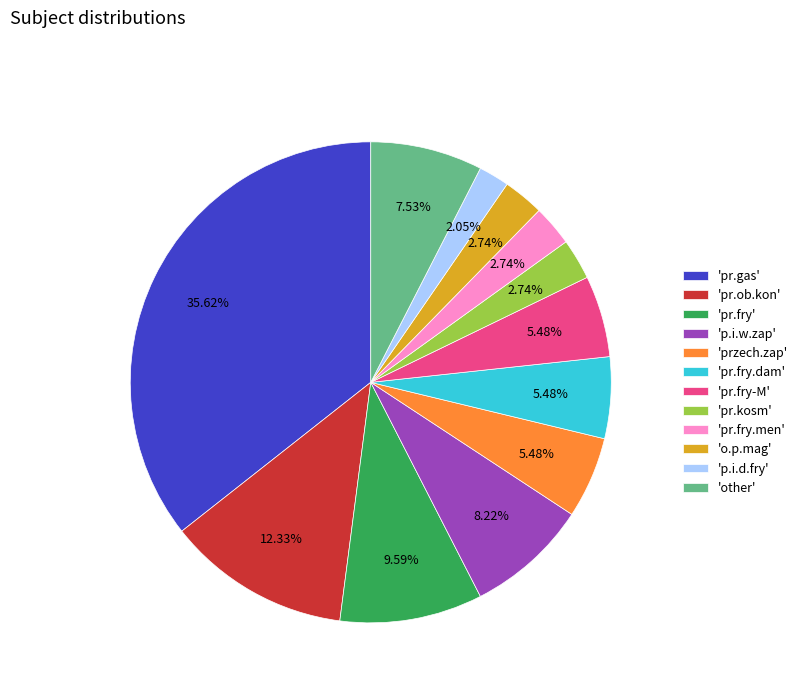

Does 'pr.kosm' represent more than half of the total?

No